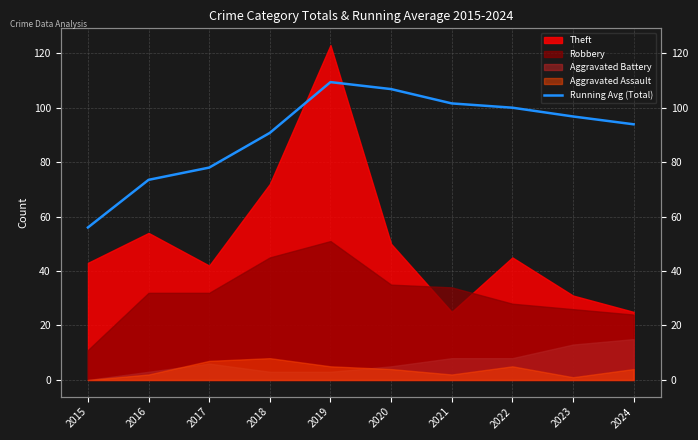

Where does the data first go above 96?

2019